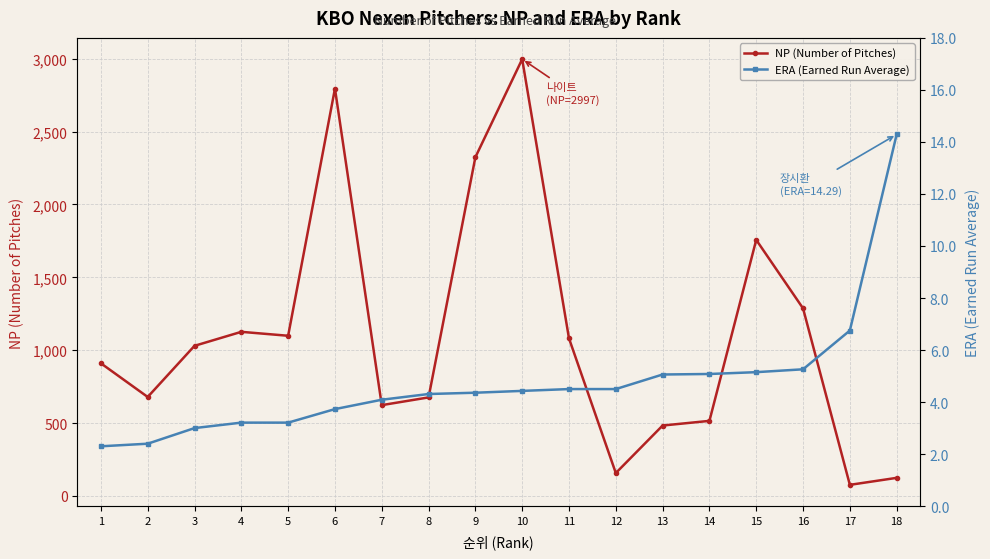

The NP (Number of Pitches) series shows 1287.0 at 16. True or false?

True